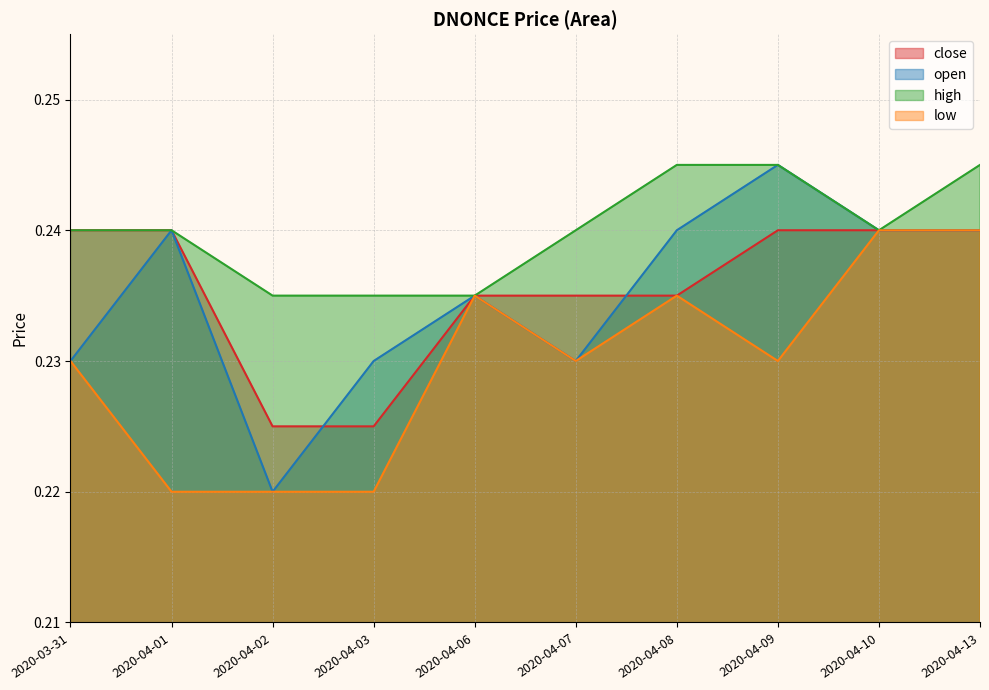

How many data points does each series have?

10